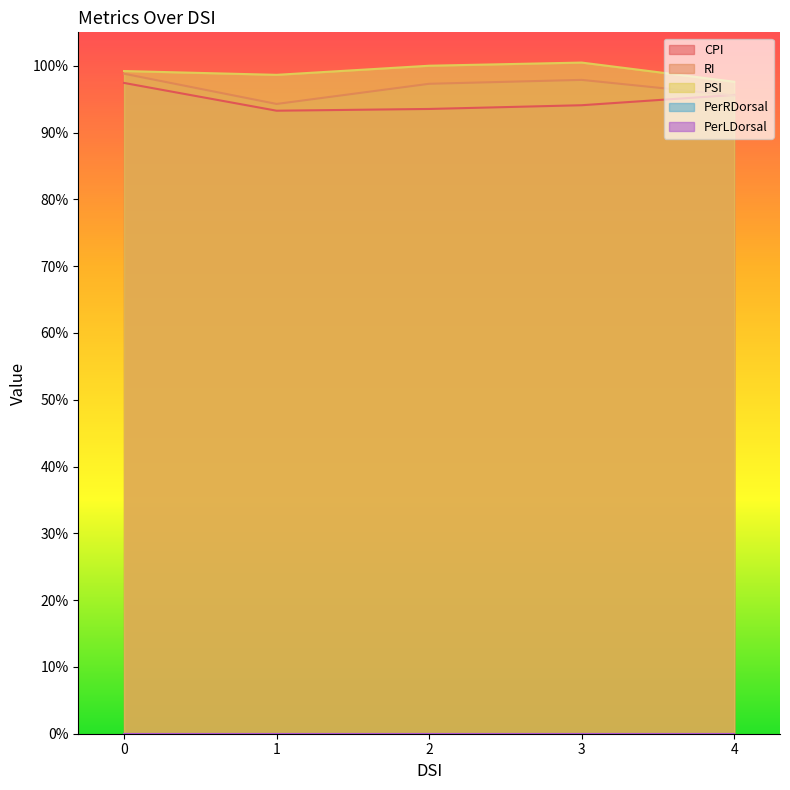

What is the spread (max minus min) of values at 0?

1.8